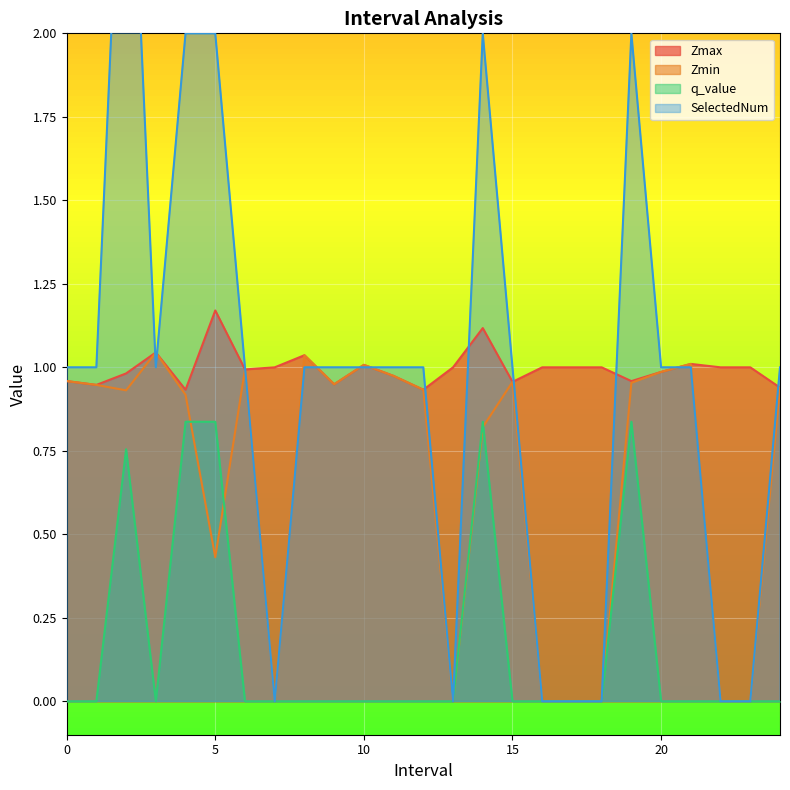

Which category has the lowest value across all series?

7